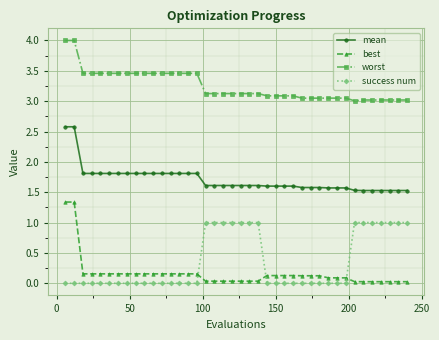

Which series has the widest spread of values?

best